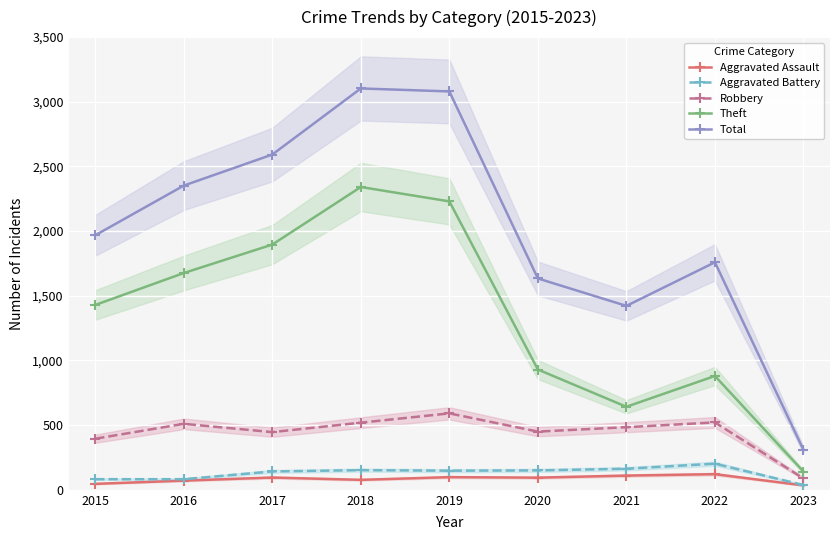

At 2018, list the series in order from smallest to largest.

Aggravated Assault, Aggravated Battery, Robbery, Theft, Total